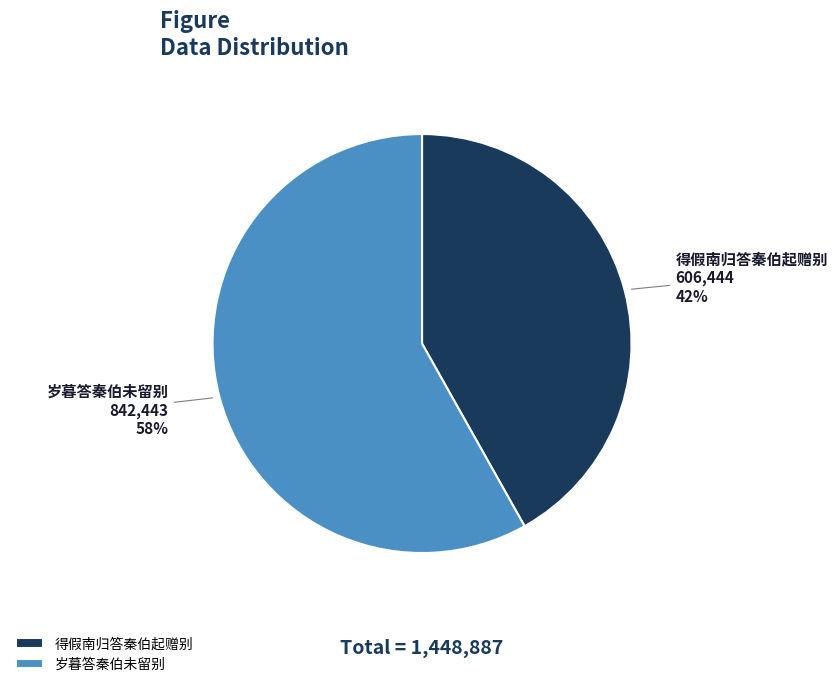

Which slice is the smallest?

得假南归答秦伯起赠别